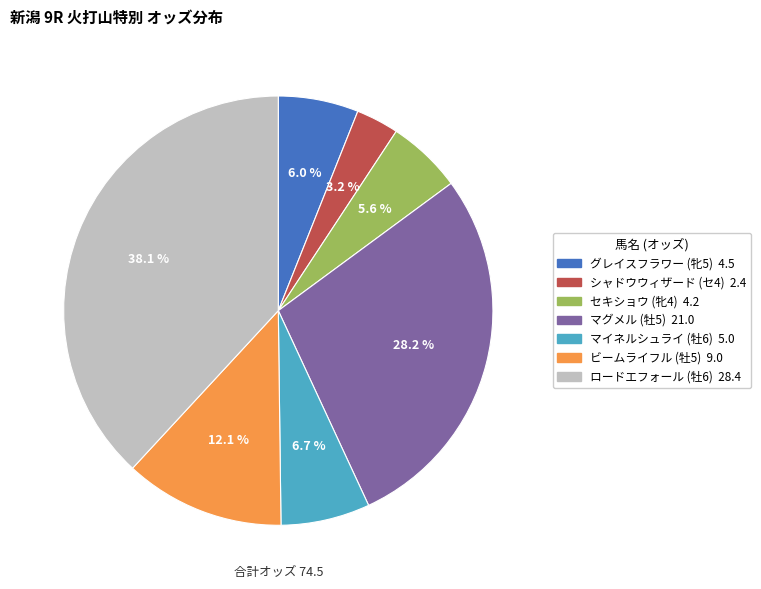

What portion of the pie excludes マグメル (牡5)?

71.8%